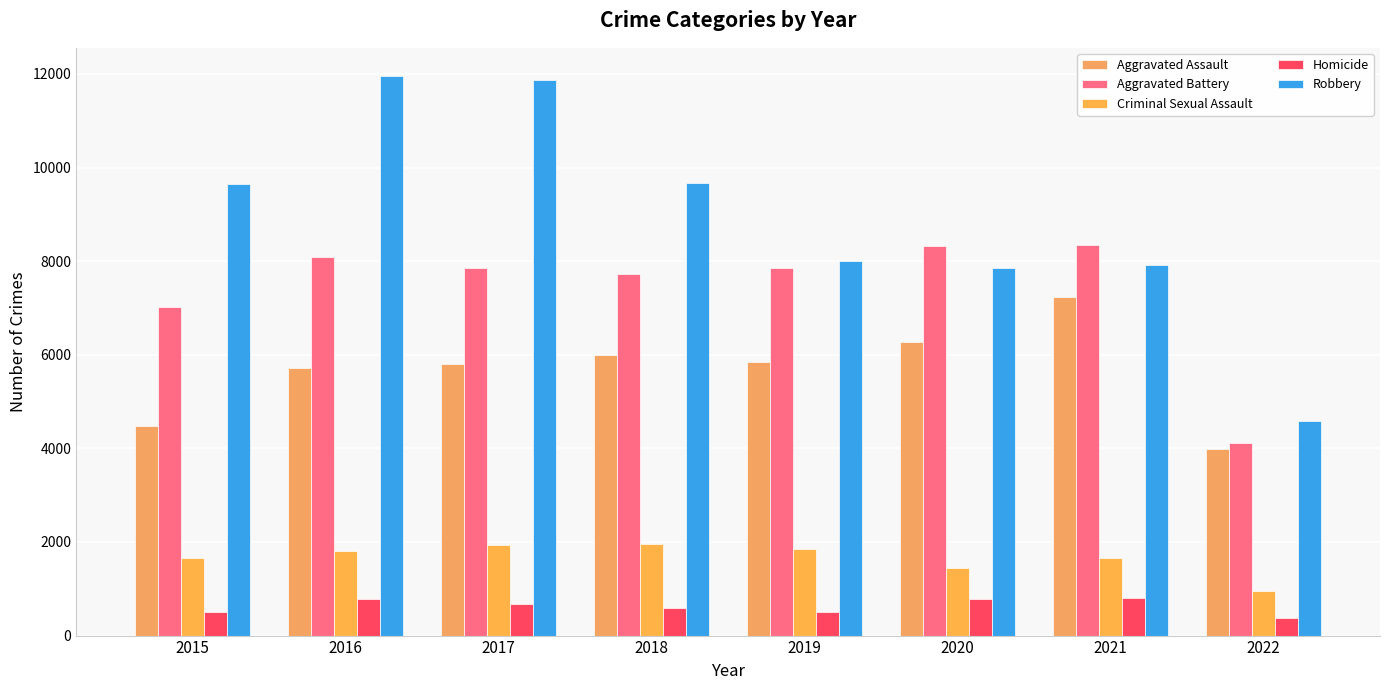

Is it true that Criminal Sexual Assault equals 1860 at 2019?

True